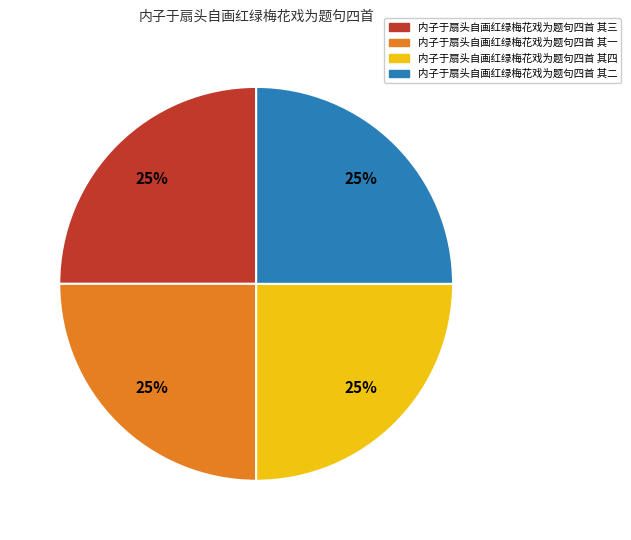

To the nearest percent, what is the average slice percentage?

25%